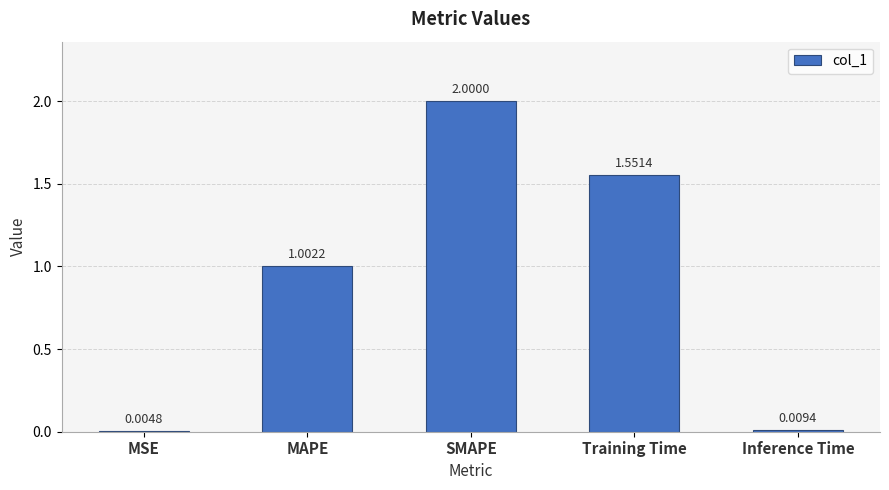

What is the sum of all values?

4.6